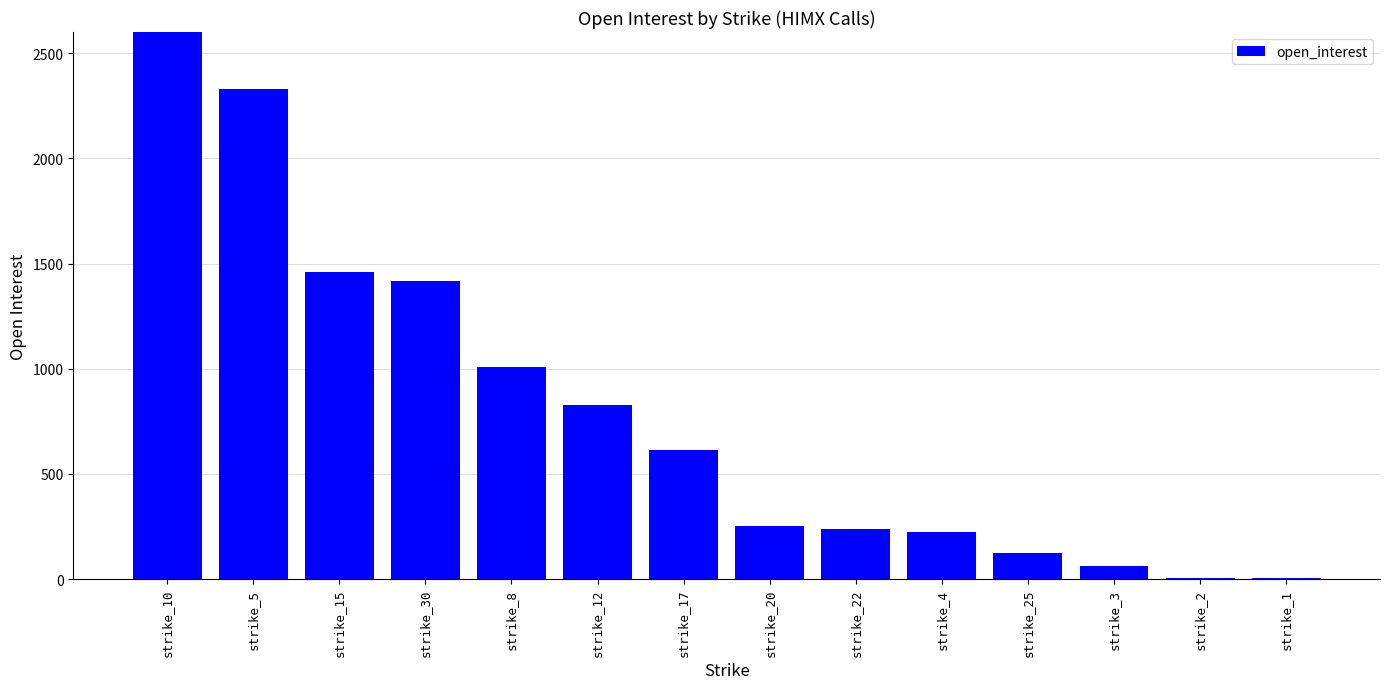

Is it true that the value at strike_1 is 9?

False